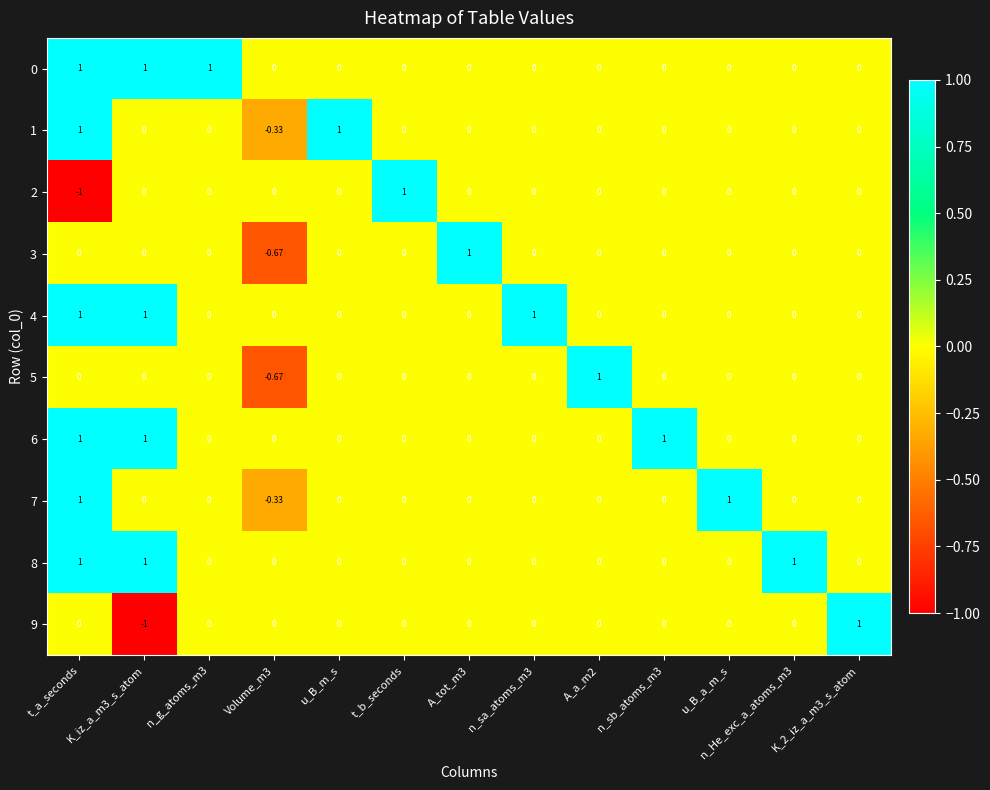

At which category is the sum across all series the highest?

t_a_seconds